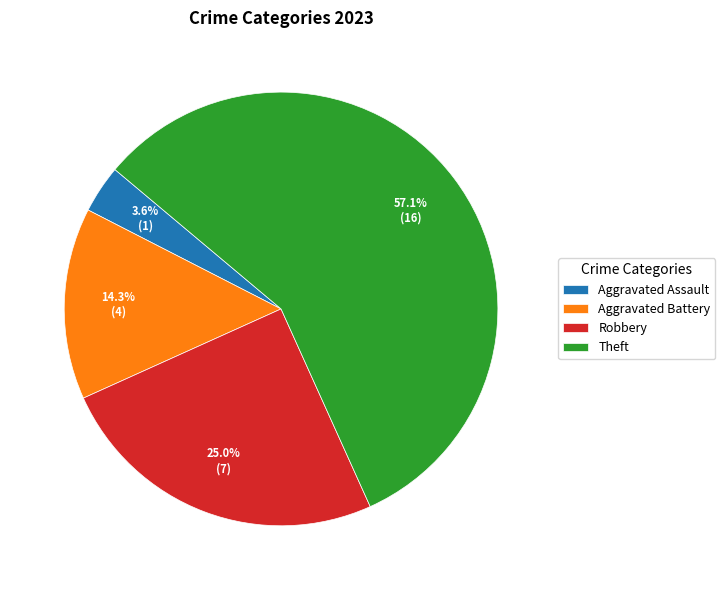

How many slices are in this pie chart?

4